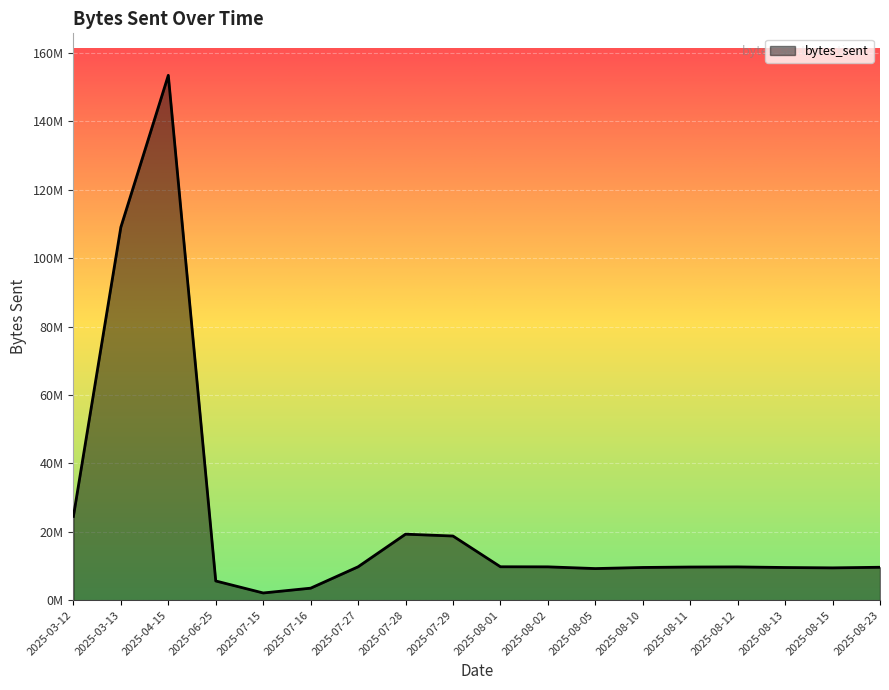

Reading left to right, what are all the values shown in this chart?

24492464	109055245	153452153	5613600	2105310	3508290	9756850	19296435	18755149	9765864	9741238	9240329	9560226	9690499	9724116	9550426	9446270	9622473